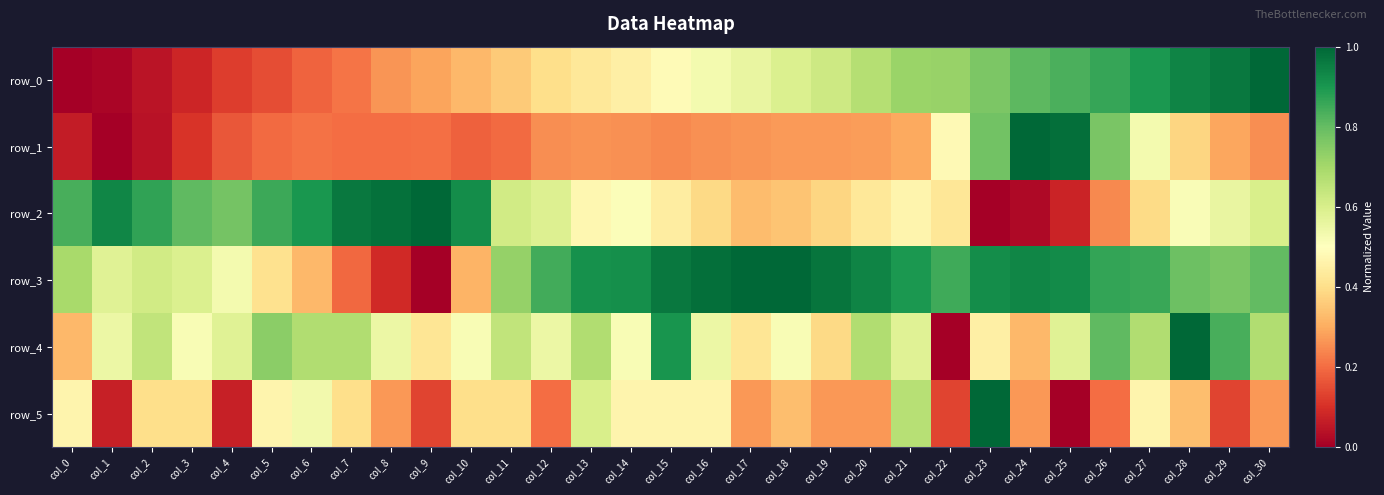

What is the difference between the second highest and minimum values in the row_4 series?

0.9